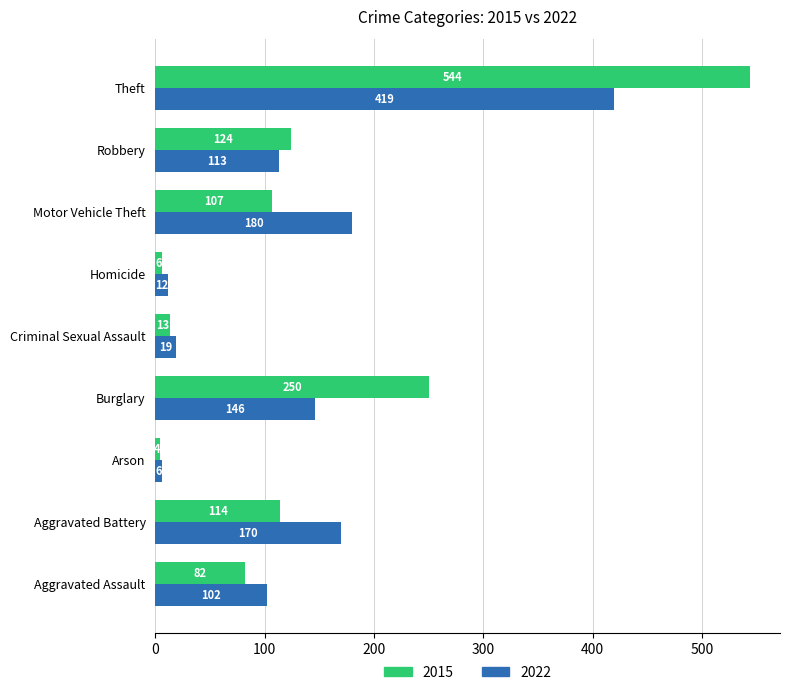

What is the minimum value for 2015?

4